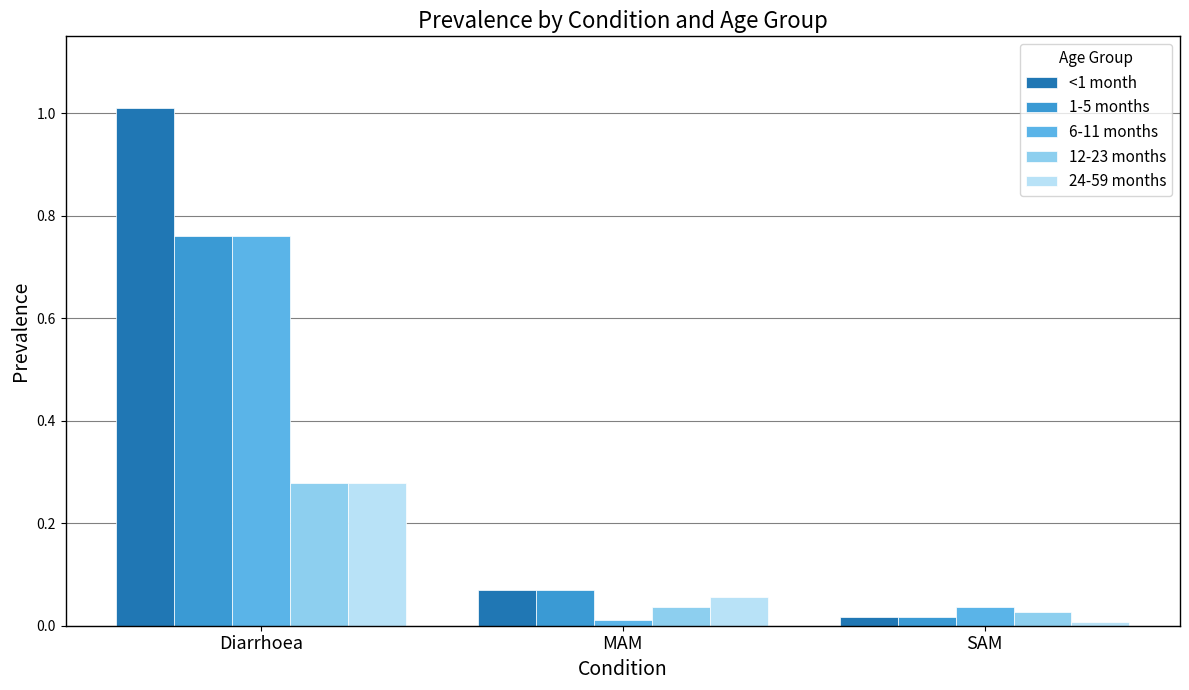

What is the sum of all <1 month values?

1.1